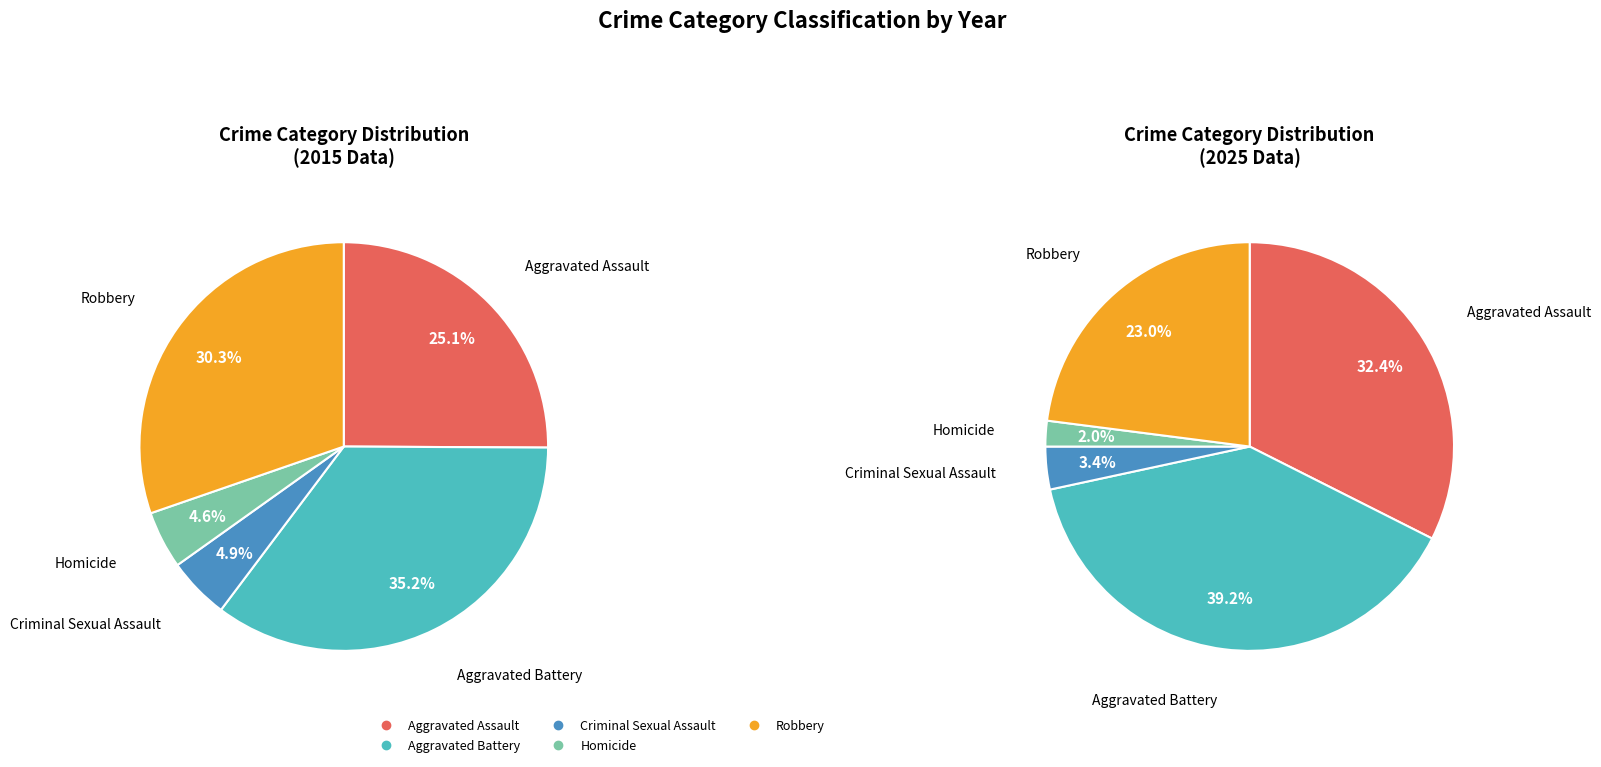

How much of the chart is everything except Criminal Sexual Assault?

96.6%